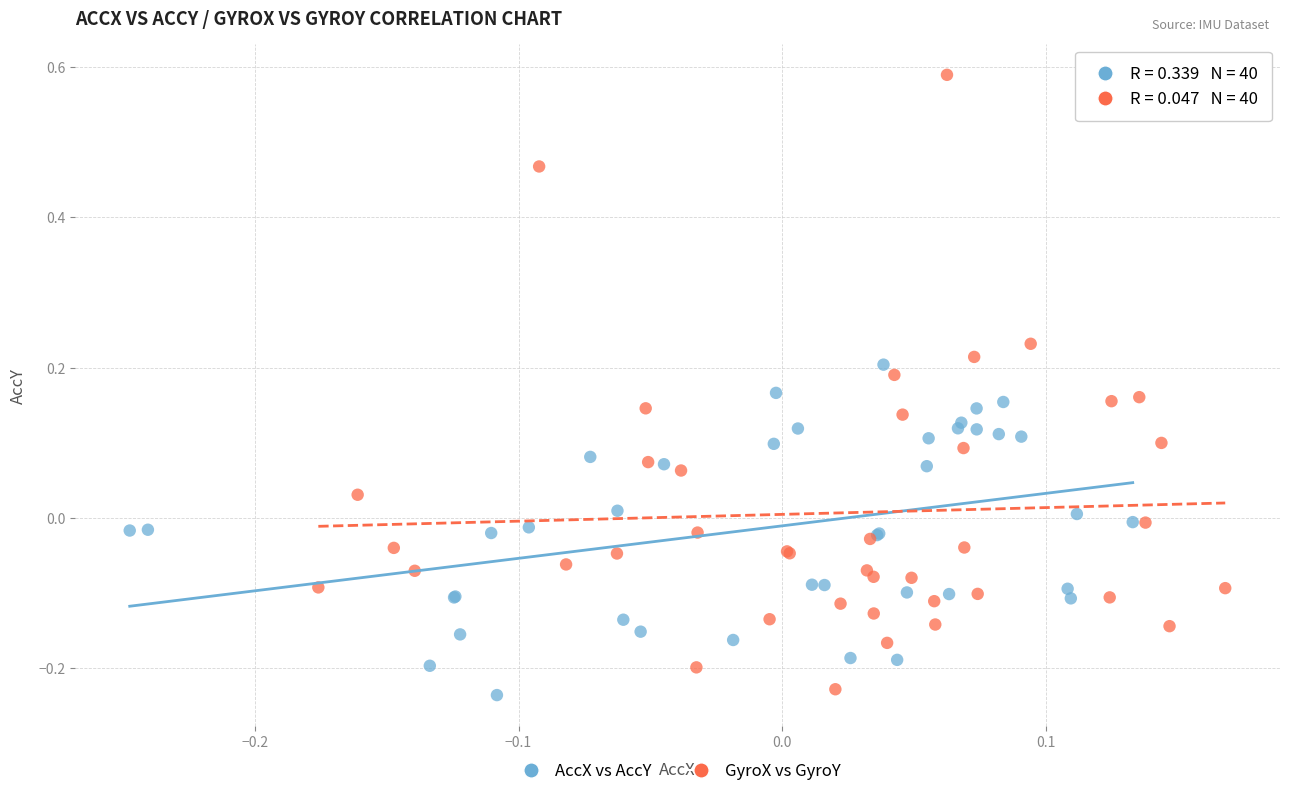

Which series reaches the maximum Y coordinate?

GyroX vs GyroY